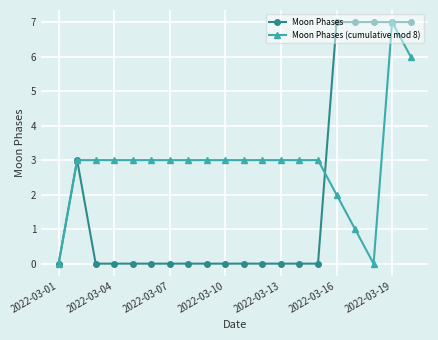

What is the value of the Moon Phases (cumulative mod 8) point at the 10th from the left?

3